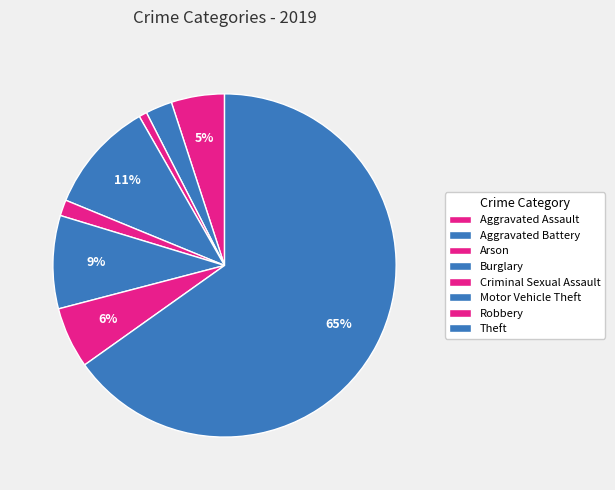

Which has a higher value, Aggravated Battery or Criminal Sexual Assault?

Aggravated Battery